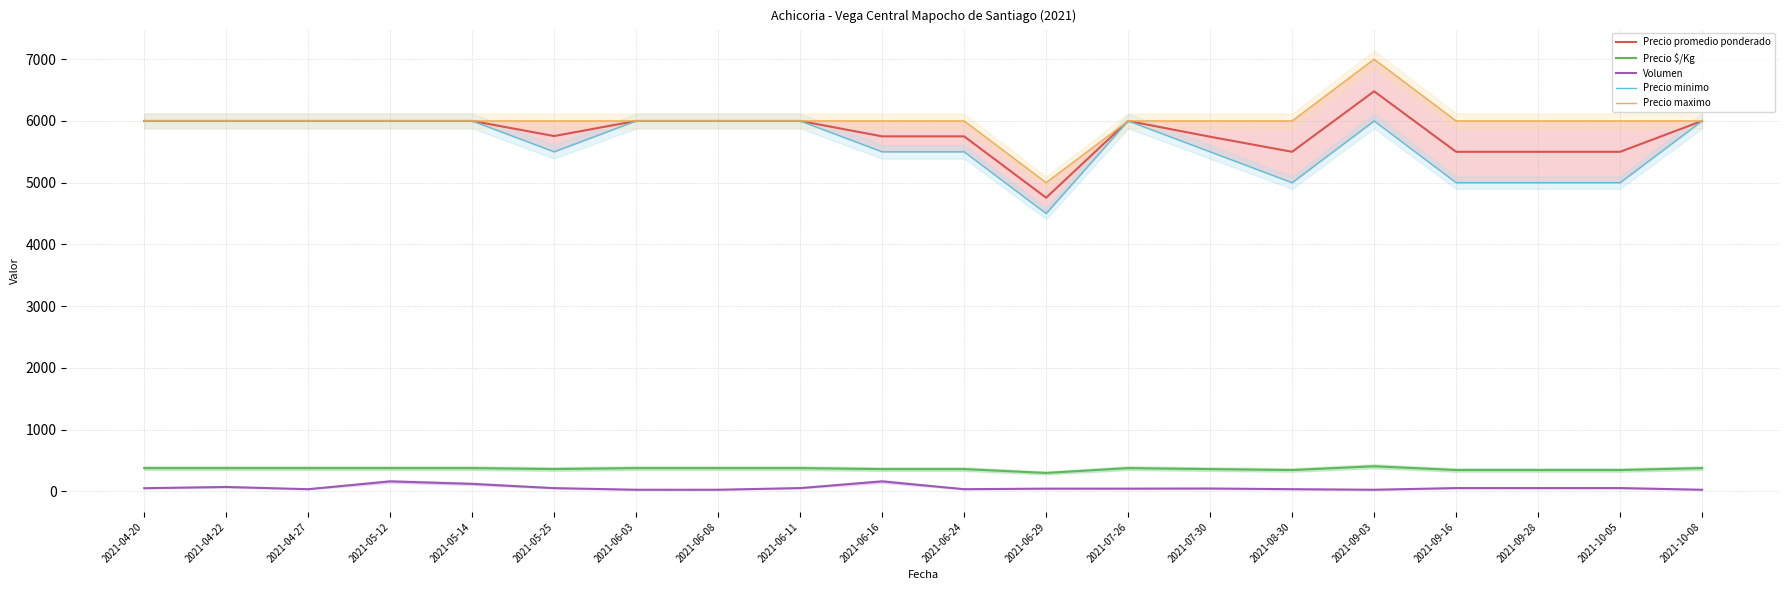

What is the label of the 19th point from the left?

2021-10-05